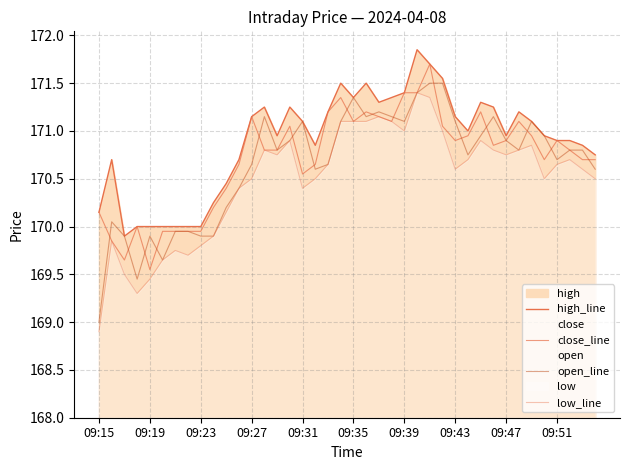

True or false: open_line and high_line intersect in this chart.

False